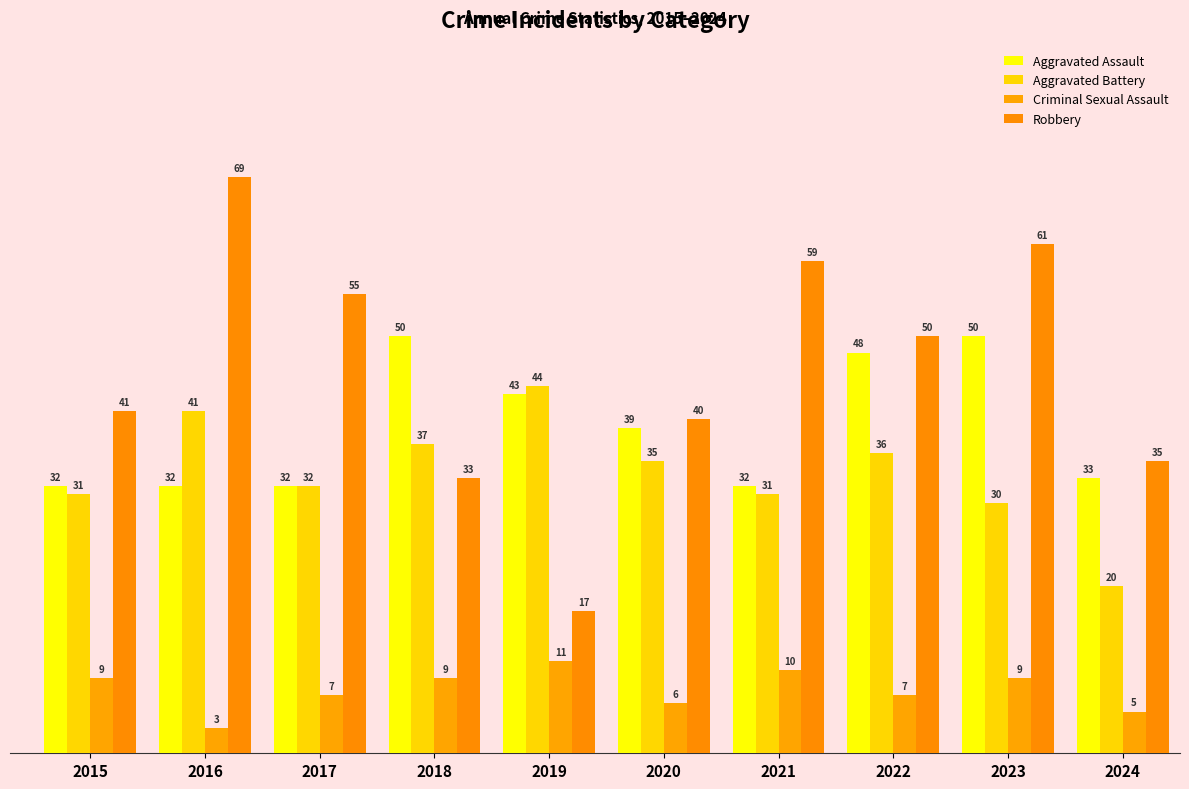

What is the value of the Criminal Sexual Assault bar at the 5th from the left?

11